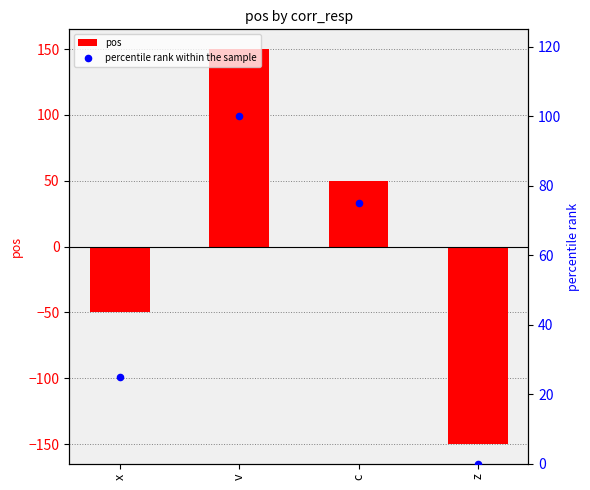

What is the total value across all series at x?

-25